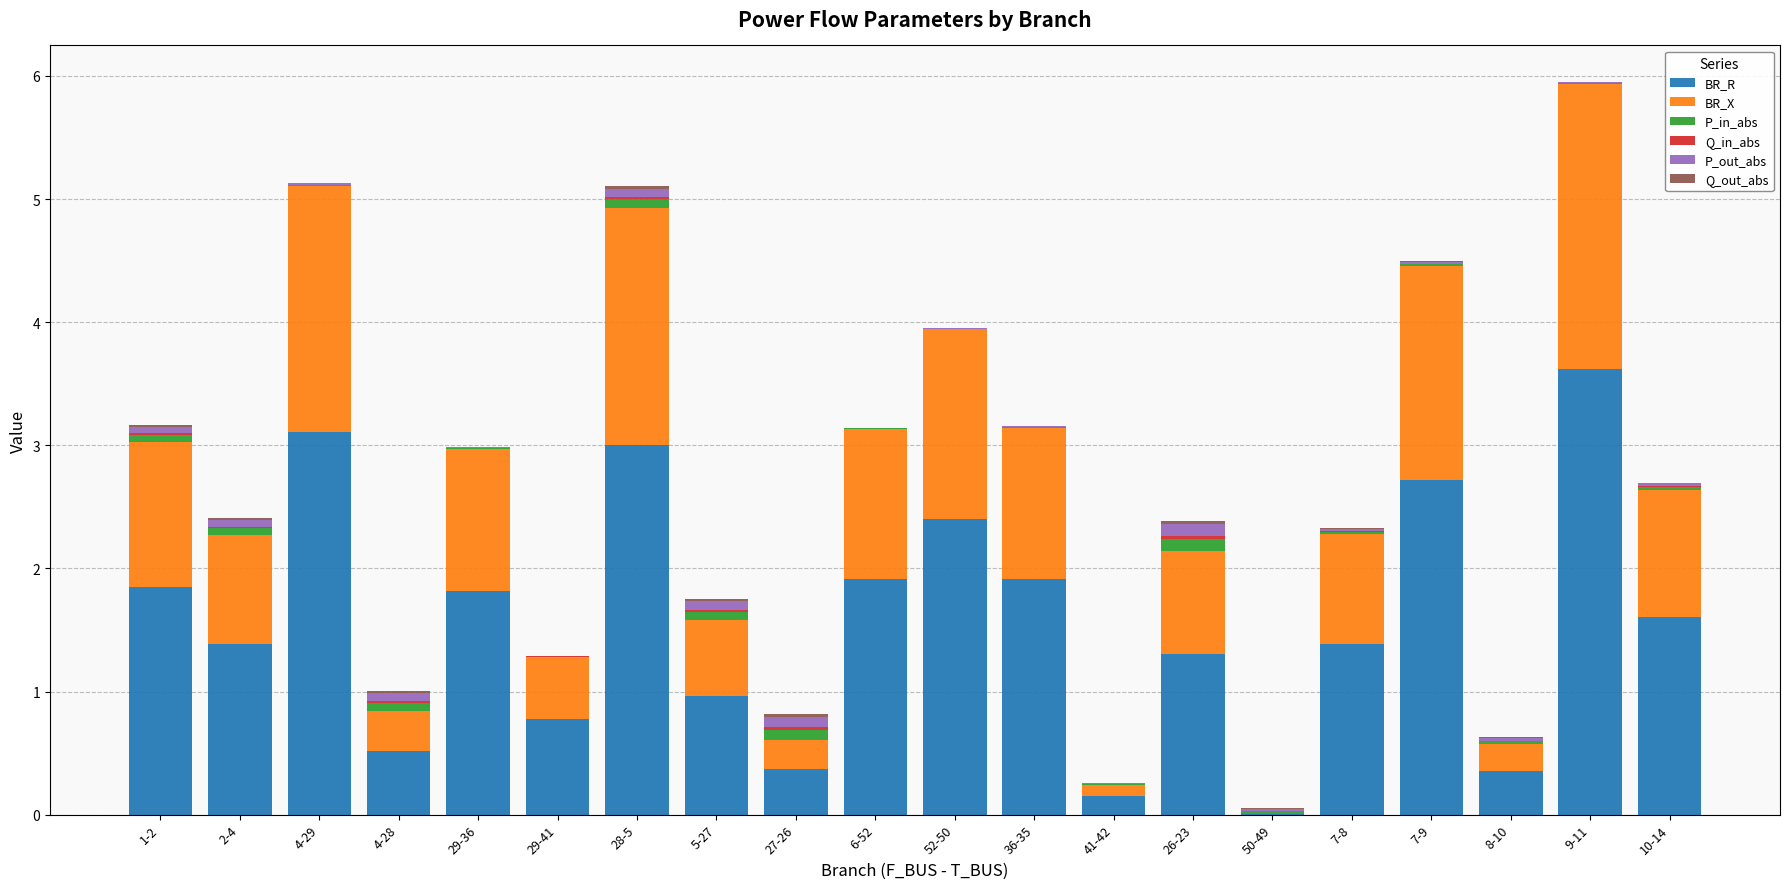

Which category has the highest value in the BR_R series?

9-11